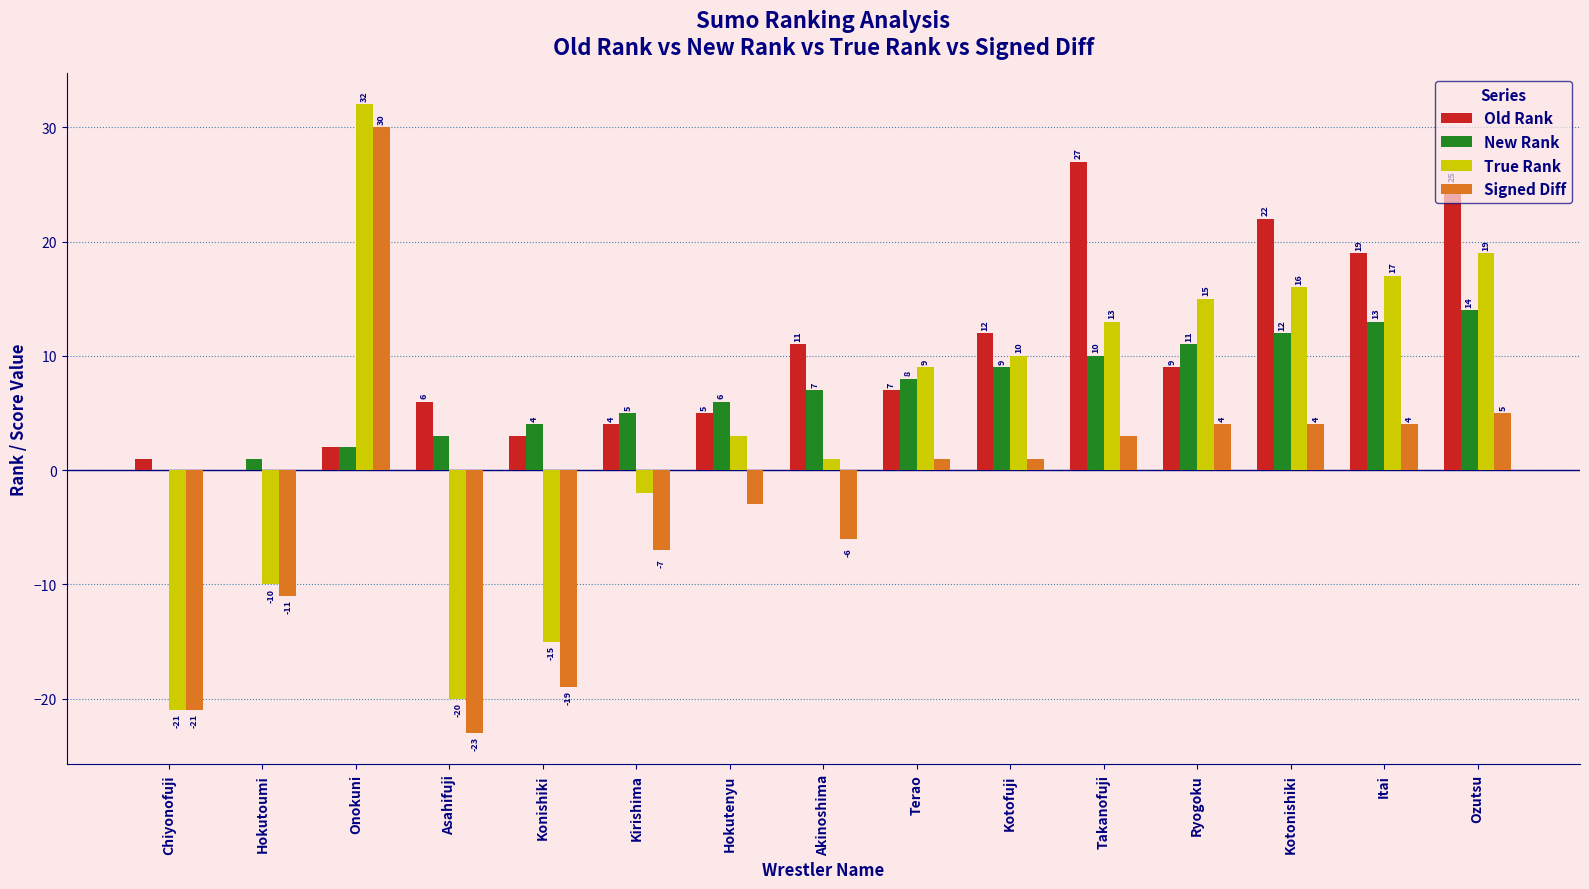

The value of New Rank at Asahifuji is 5. True or false?

False